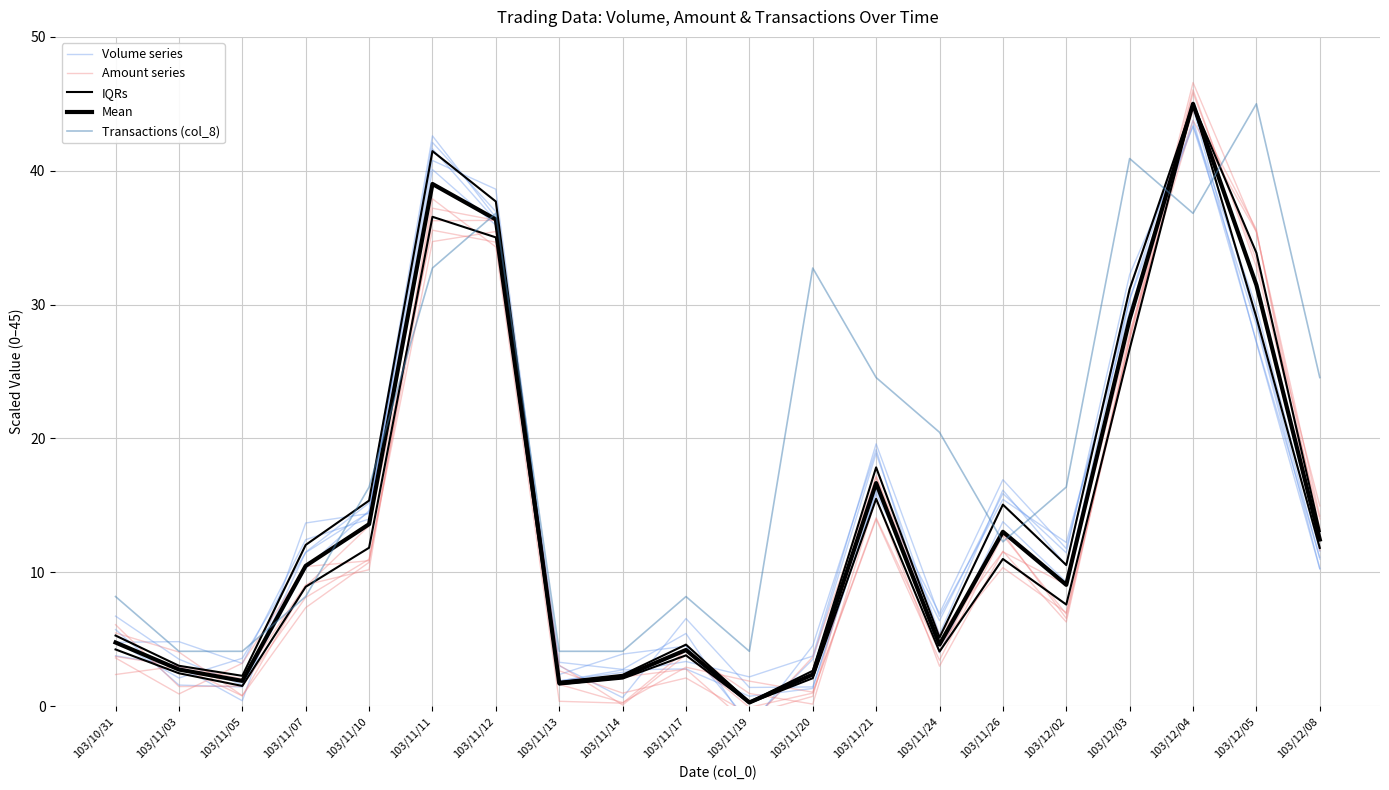

Reading left to right, transcribe all the data shown in this chart.

Volume series: 103/10/31=4.8	103/11/03=4.8	103/11/05=3.2	103/11/07=12.4	103/11/10=14.0	103/11/11=40.1	103/11/12=35.9	103/11/13=3.3	103/11/14=2.7	103/11/17=5.4	103/11/19=-1.6	103/11/20=4.5	103/11/21=19.2	103/11/24=4.0	103/11/26=13.8	103/12/02=9.3	103/12/03=30.4	103/12/04=45.1	103/12/05=28.8	103/12/08=11.0
Amount series: 103/10/31=2.4	103/11/03=3.0	103/11/05=0.8	103/11/07=8.9	103/11/10=13.5	103/11/11=35.6	103/11/12=34.7	103/11/13=2.6	103/11/14=1.0	103/11/17=2.1	103/11/19=-0.6	103/11/20=0.7	103/11/21=17.2	103/11/24=5.3	103/11/26=11.5	103/12/02=9.1	103/12/03=27.9	103/12/04=43.7	103/12/05=35.4	103/12/08=13.2
IQRs: 103/10/31=5.3	103/11/03=3.0	103/11/05=2.3	103/11/07=12.0	103/11/10=15.4	103/11/11=41.5	103/11/12=37.7	103/11/13=1.8	103/11/14=2.3	103/11/17=4.6	103/11/19=0.3	103/11/20=2.6	103/11/21=17.8	103/11/24=5.1	103/11/26=15.1	103/12/02=10.5	103/12/03=31.2	103/12/04=45.0	103/12/05=33.9	103/12/08=13.1
Mean: 103/10/31=4.7	103/11/03=2.7	103/11/05=1.9	103/11/07=10.5	103/11/10=13.6	103/11/11=39.0	103/11/12=36.4	103/11/13=1.7	103/11/14=2.2	103/11/17=4.2	103/11/19=0.3	103/11/20=2.4	103/11/21=16.7	103/11/24=4.6	103/11/26=13.0	103/12/02=9.1	103/12/03=28.9	103/12/04=45.0	103/12/05=31.5	103/12/08=12.4
Transactions (col_8): 103/10/31=8.2	103/11/03=4.1	103/11/05=4.1	103/11/07=8.2	103/11/10=16.4	103/11/11=32.7	103/11/12=36.8	103/11/13=4.1	103/11/14=4.1	103/11/17=8.2	103/11/19=4.1	103/11/20=32.7	103/11/21=24.5	103/11/24=20.5	103/11/26=12.3	103/12/02=16.4	103/12/03=40.9	103/12/04=36.8	103/12/05=45.0	103/12/08=24.5